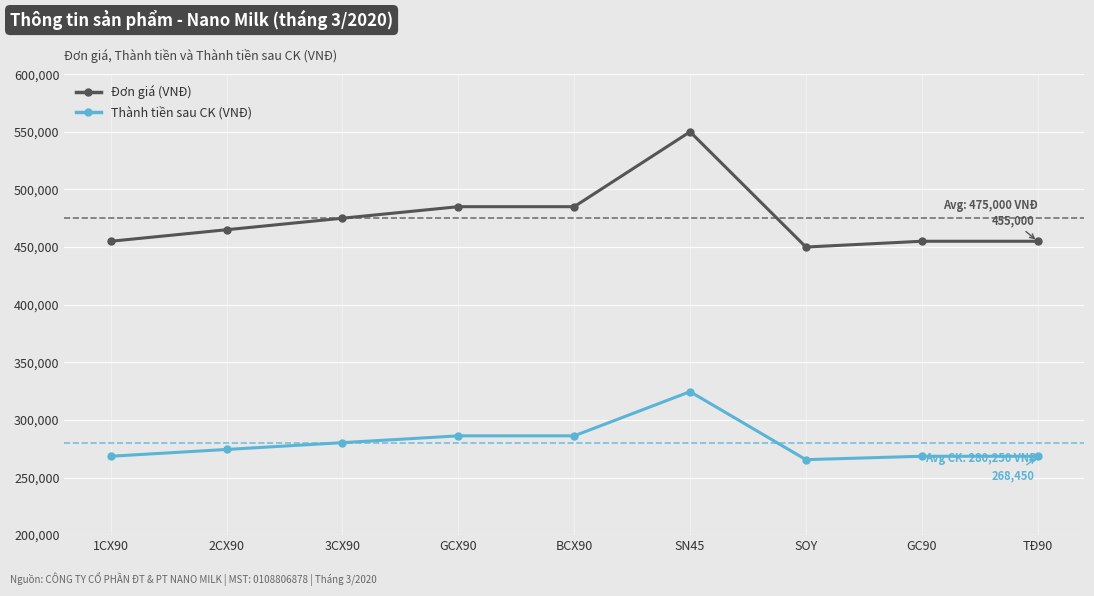

Rank the series by their average value, from highest to lowest.

Đơn giá (VNĐ), Thành tiền sau CK (VNĐ)